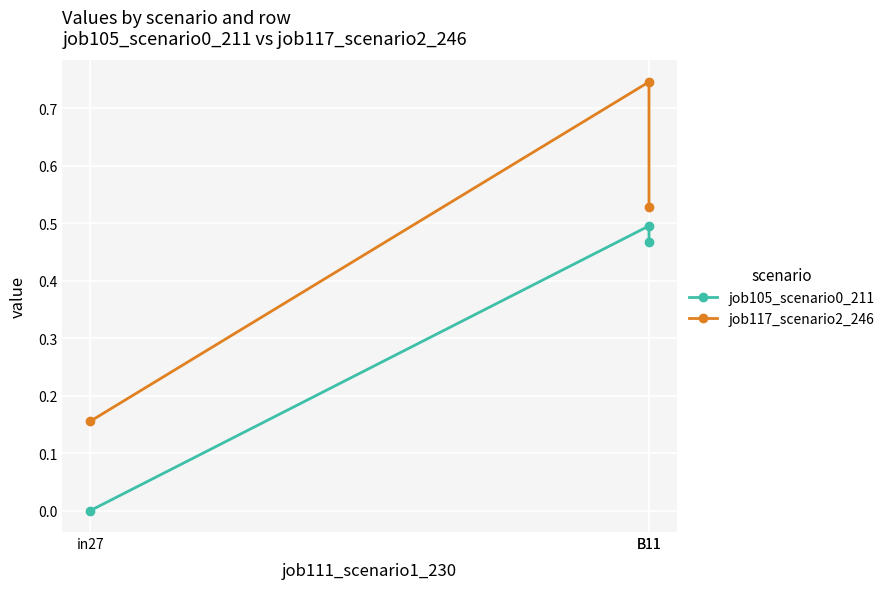

Reading left to right, transcribe all the data shown in this chart.

job105_scenario0_211: 0.0	0.5	0.5
job117_scenario2_246: 0.2	0.7	0.5